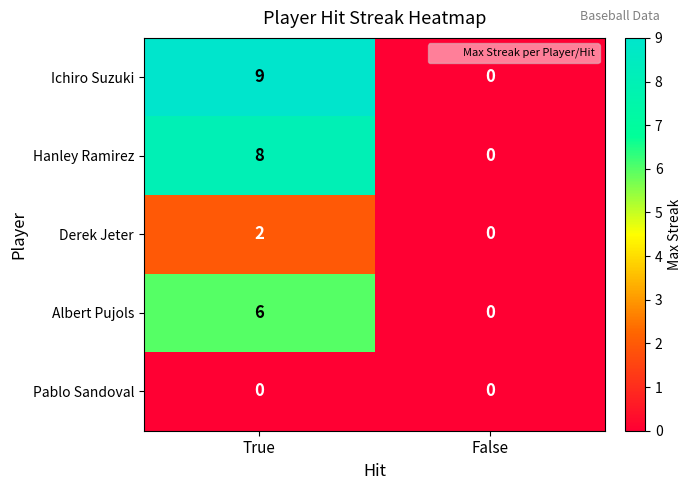

Reading right to left, extract all data points from this chart.

Ichiro Suzuki: 0	9
Hanley Ramirez: 0	8
Derek Jeter: 0	2
Albert Pujols: 0	6
Pablo Sandoval: 0	0